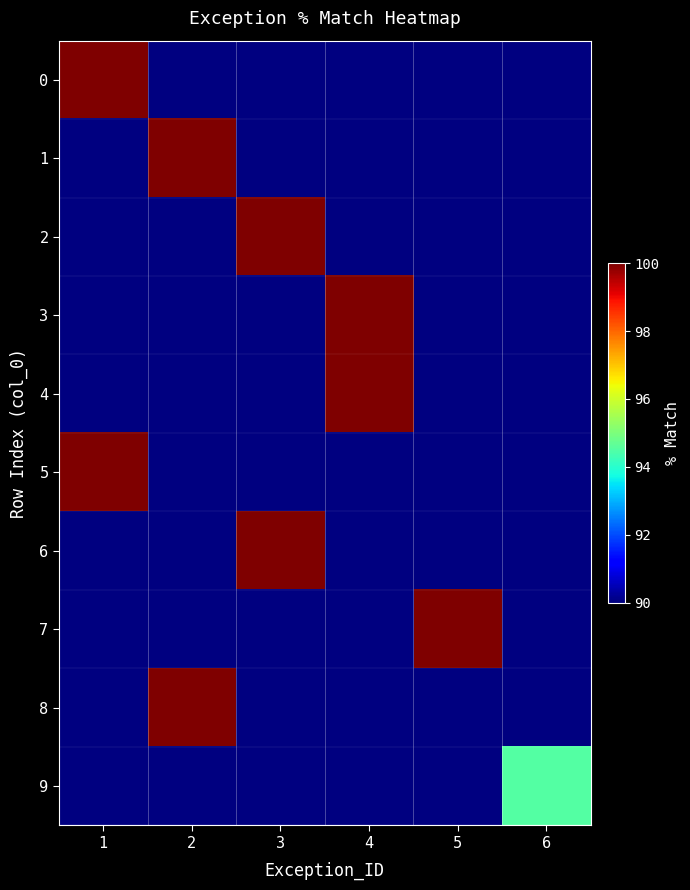

At which label does 1 reach its peak?

1